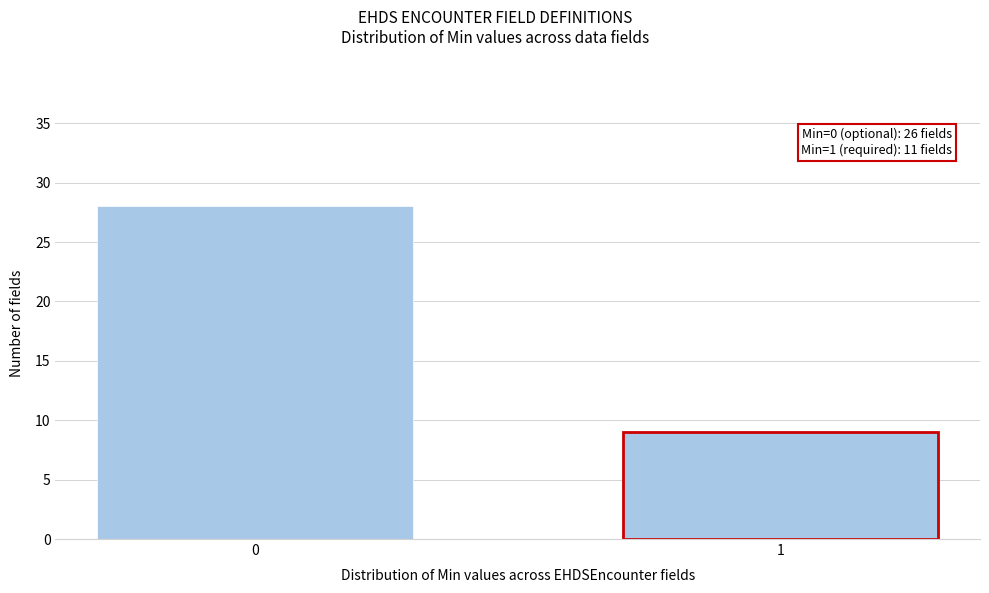

Reading left to right, list all the values displayed in this chart.

0=28	1=9